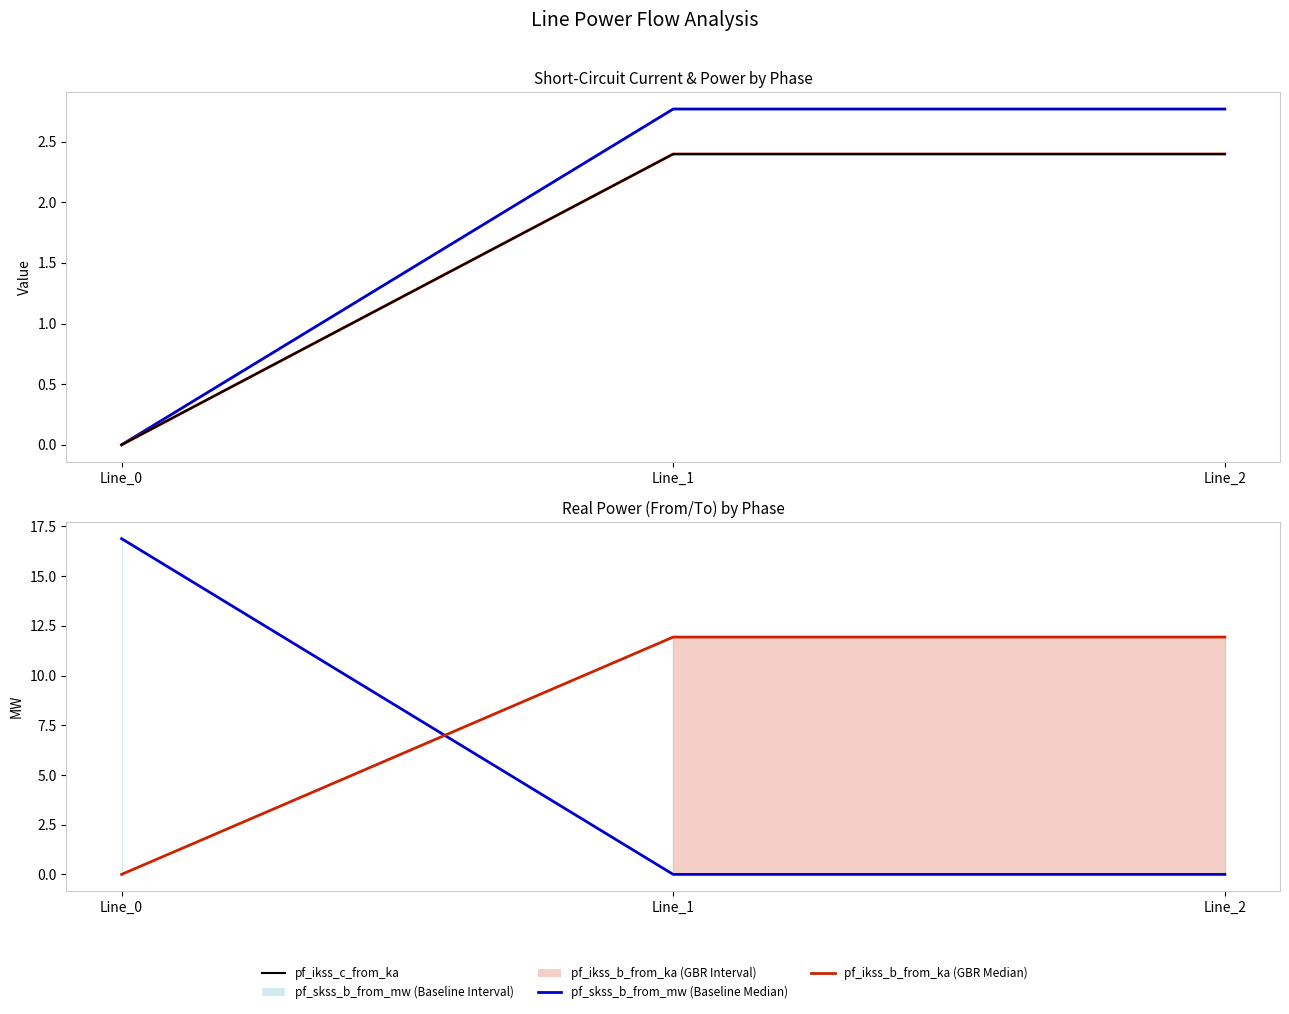

What is the difference between the highest and lowest values at Line_2?

11.9